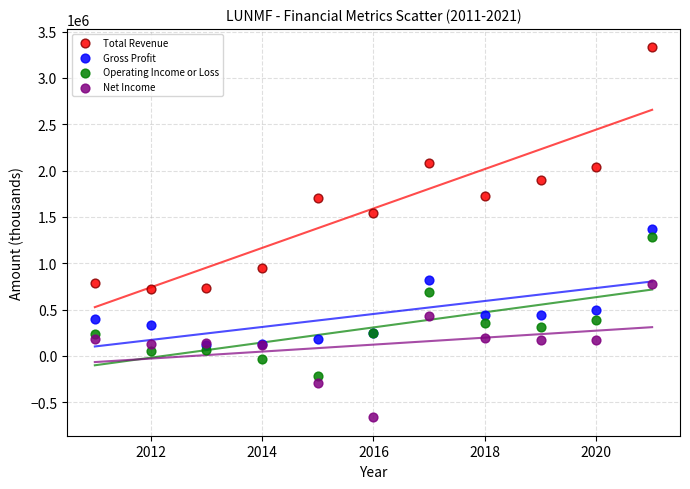

What are all the series names shown in the legend?

Total Revenue, Gross Profit, Operating Income or Loss, Net Income